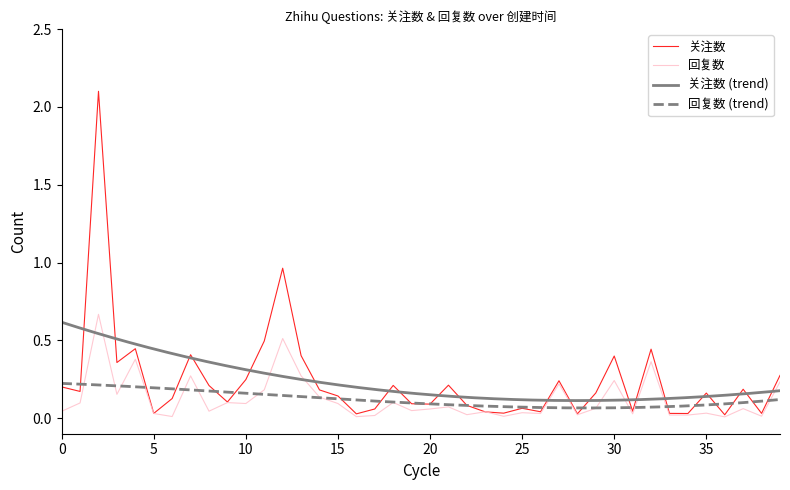

Which series has the largest range (max minus min)?

关注数